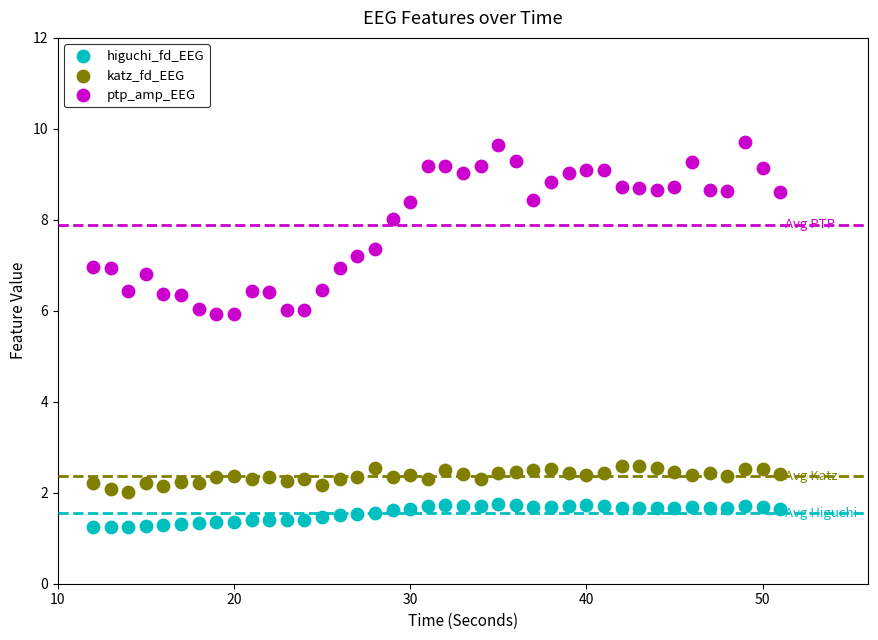

Across all data points, what is the range of Y values (max minus min)?

8.5